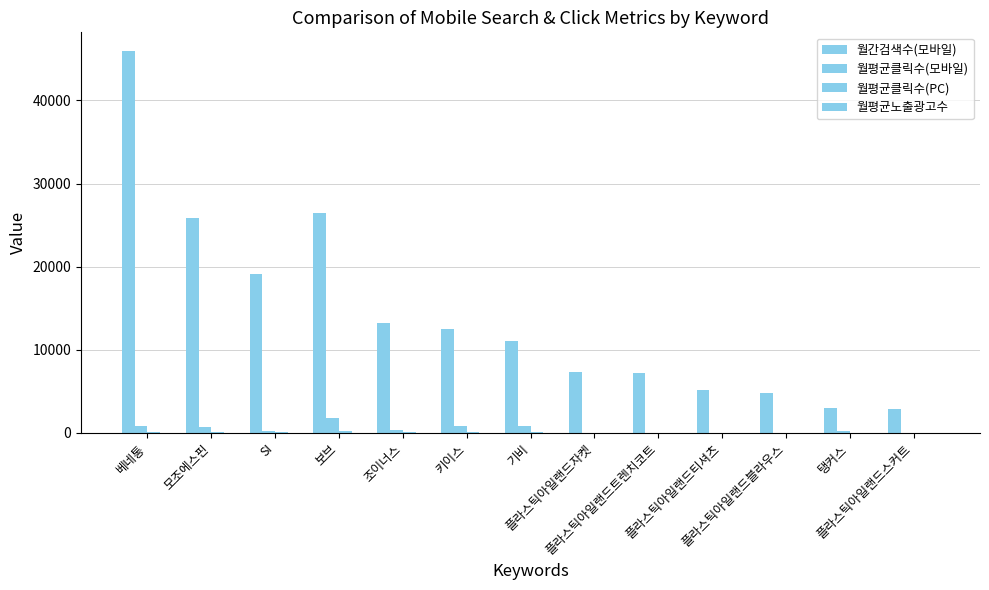

What is the approximate value of 월평균클릭수(모바일) at 조이너스?

279.8